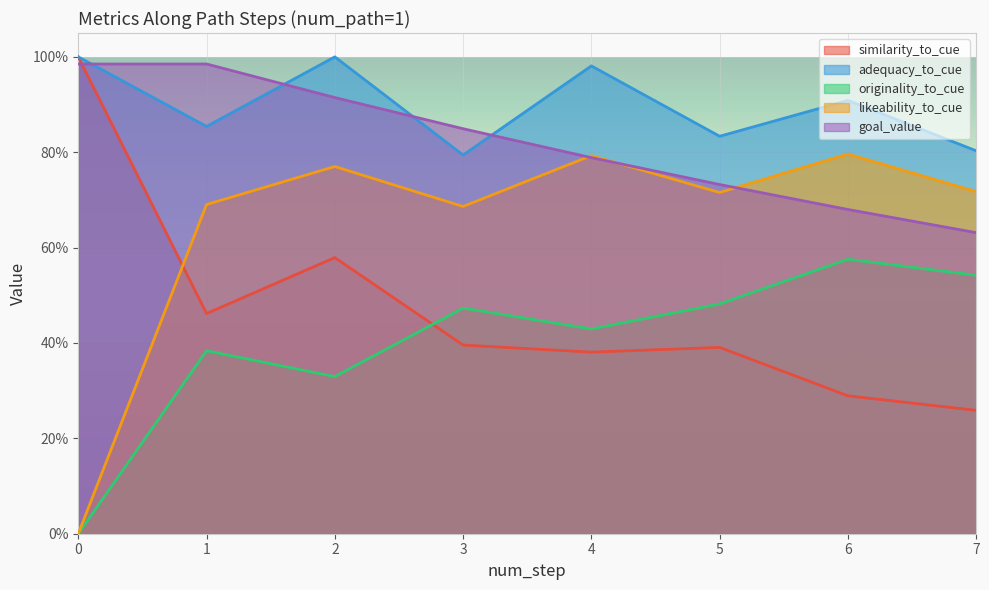

Reading left to right, list all the values displayed in this chart.

similarity_to_cue: 1.0	0.5	0.6	0.4	0.4	0.4	0.3	0.3
adequacy_to_cue: 1.0	0.9	1.0	0.8	1.0	0.8	0.9	0.8
originality_to_cue: 0.0	0.4	0.3	0.5	0.4	0.5	0.6	0.5
likeability_to_cue: 0.0	0.7	0.8	0.7	0.8	0.7	0.8	0.7
goal_value: 1.0	1.0	0.9	0.8	0.8	0.7	0.7	0.6